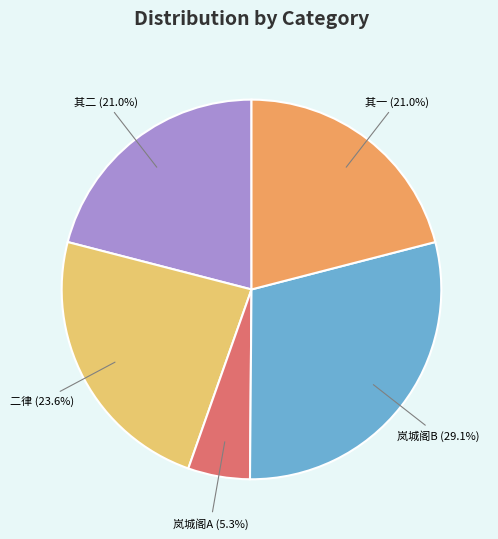

What is the ratio of the value at 二律 to the value at 岚城阁A?

4.5